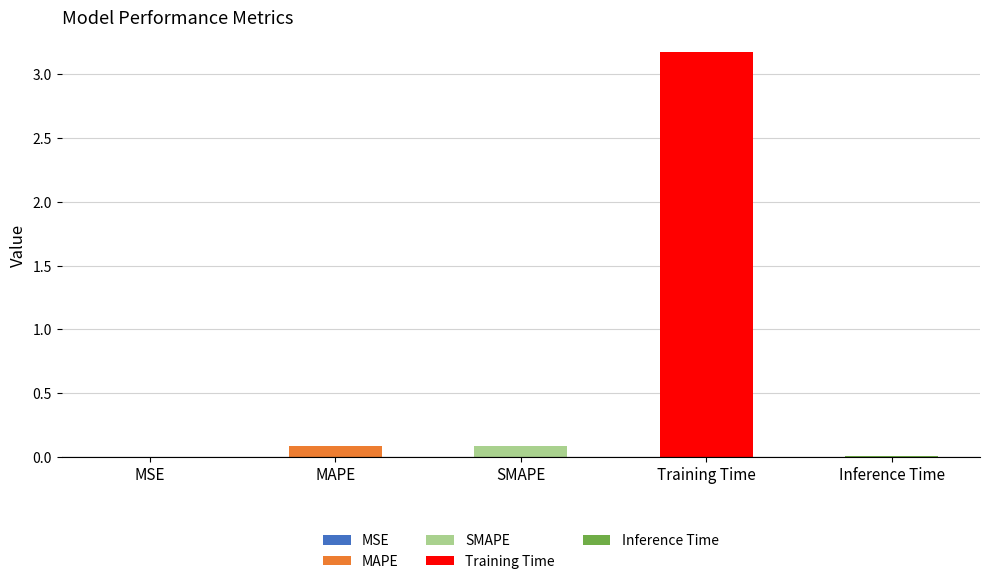

Read the value at MAPE.

0.1